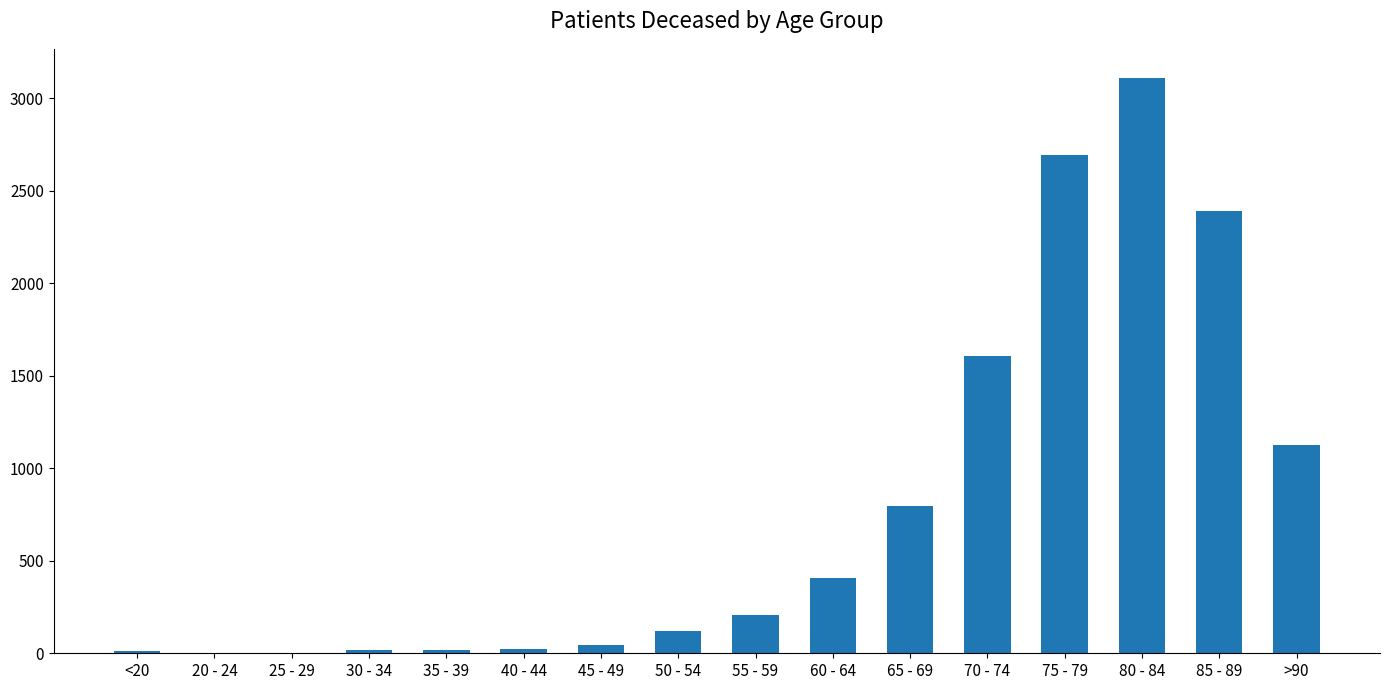

What is the ratio of the value at 65 - 69 to the value at 80 - 84?

0.3